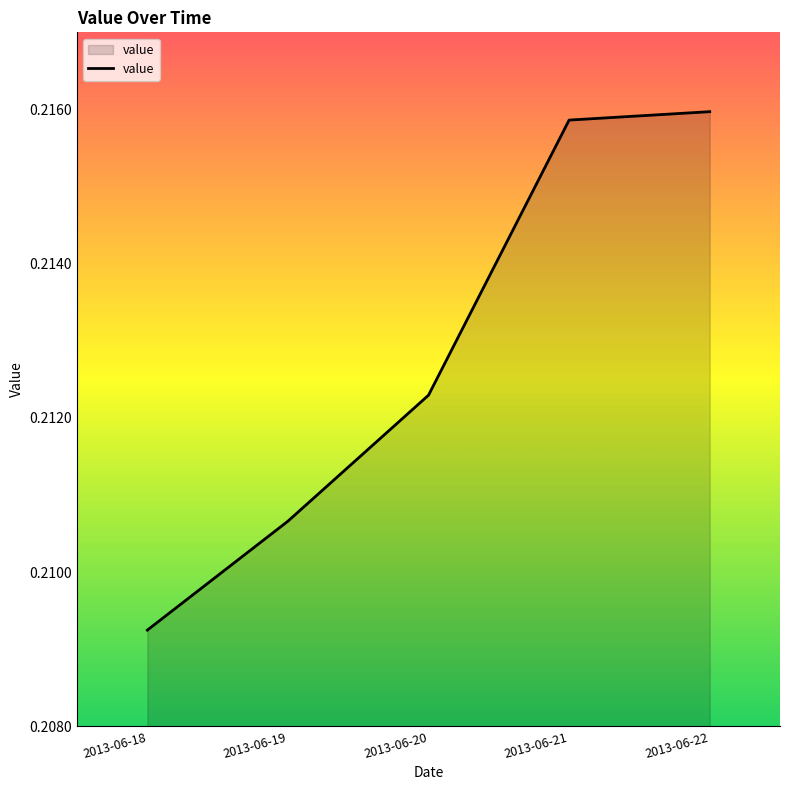

The chart shows a value of 0.0 at 2013-06-21. True or false?

False